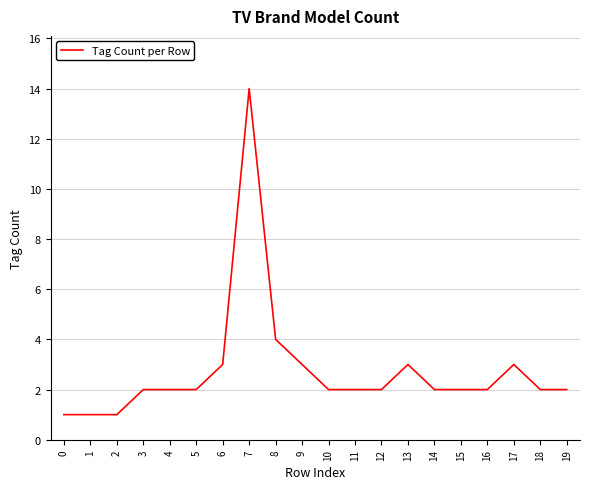

Approximately how many times larger is the value at 13 compared to 14?

1.5